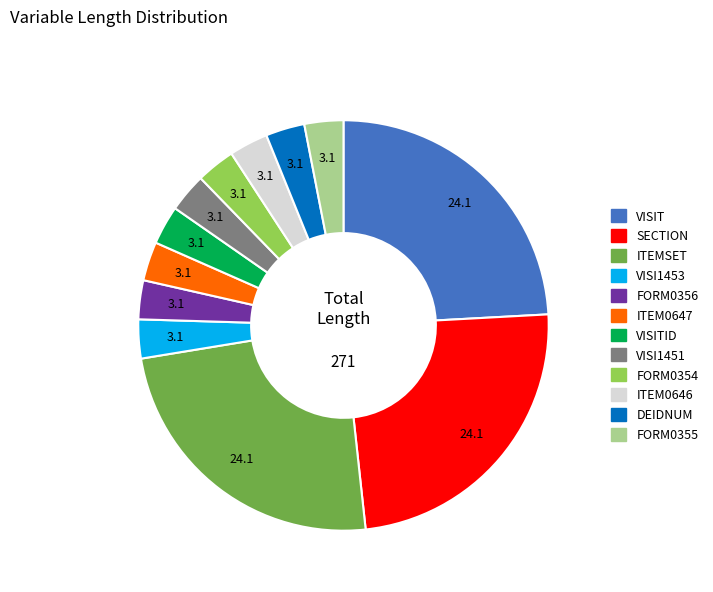

Does any single category account for the majority?

No